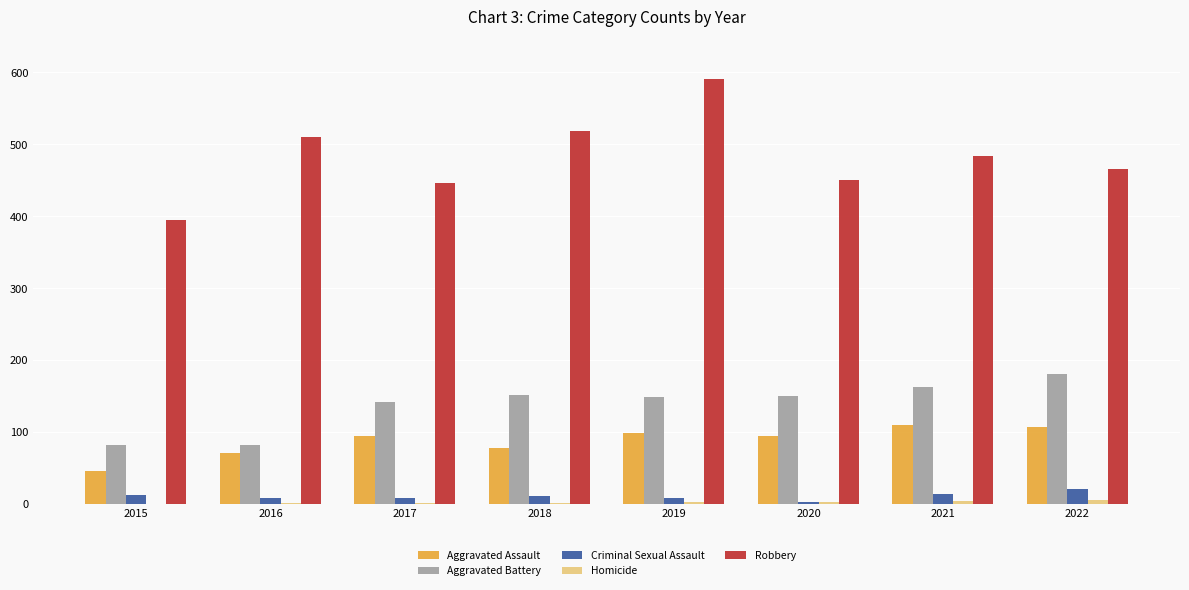

What is the approximate value of Criminal Sexual Assault at 2022, to the nearest 5?

20